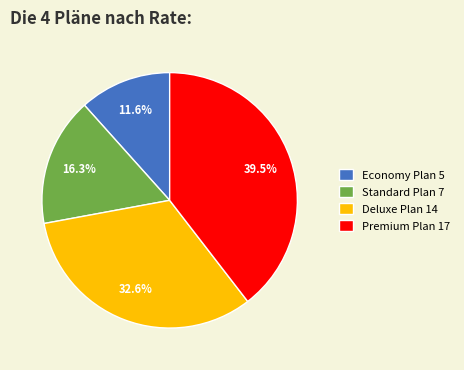

What is the largest slice in the pie chart?

Premium Plan